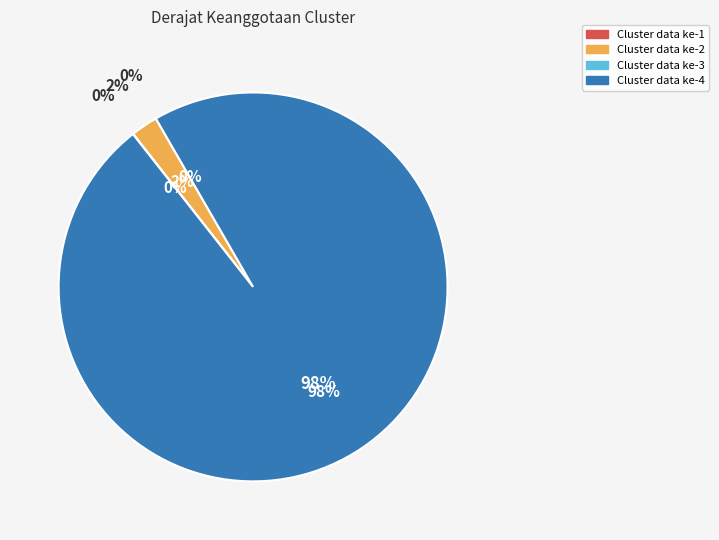

To the nearest percent, what is the difference between the largest and smallest slice percentages?

98%